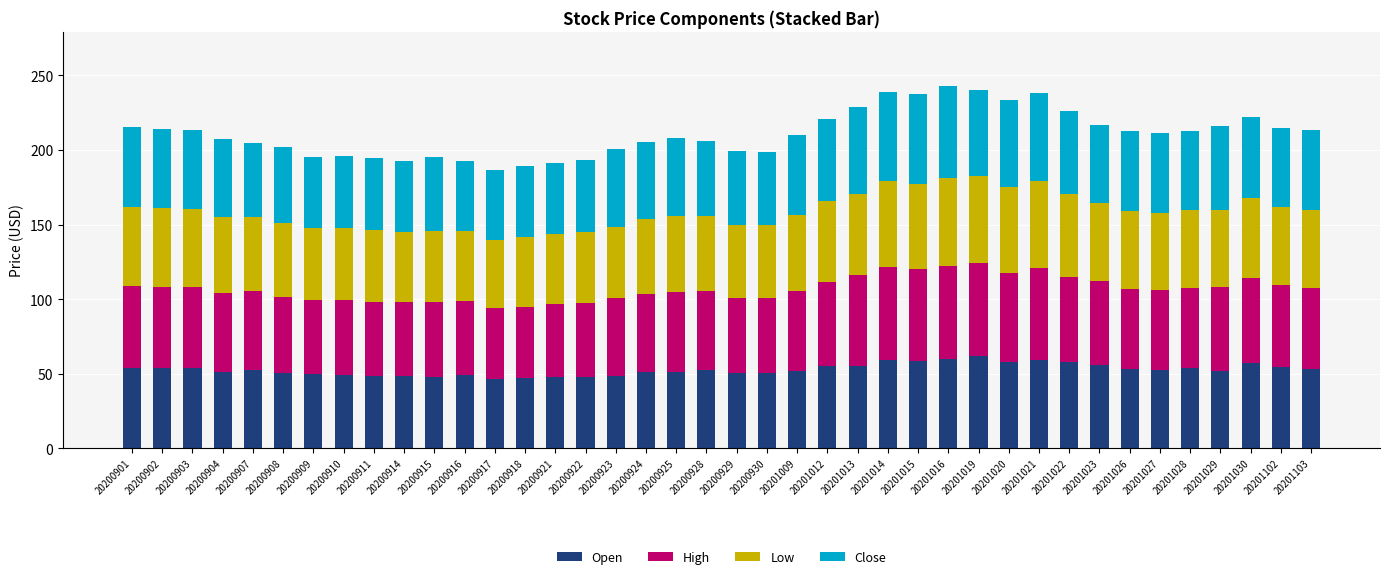

What is the lowest value of the Open series?

46.7